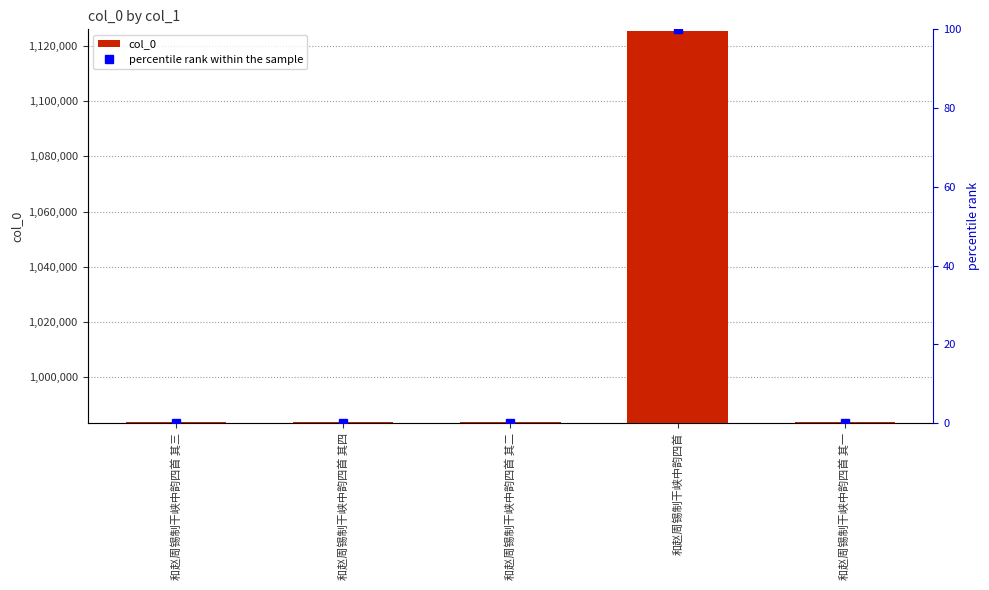

What is the difference between the highest and lowest values at 和赵周锡制干峡中韵四首 其一?

983799.0